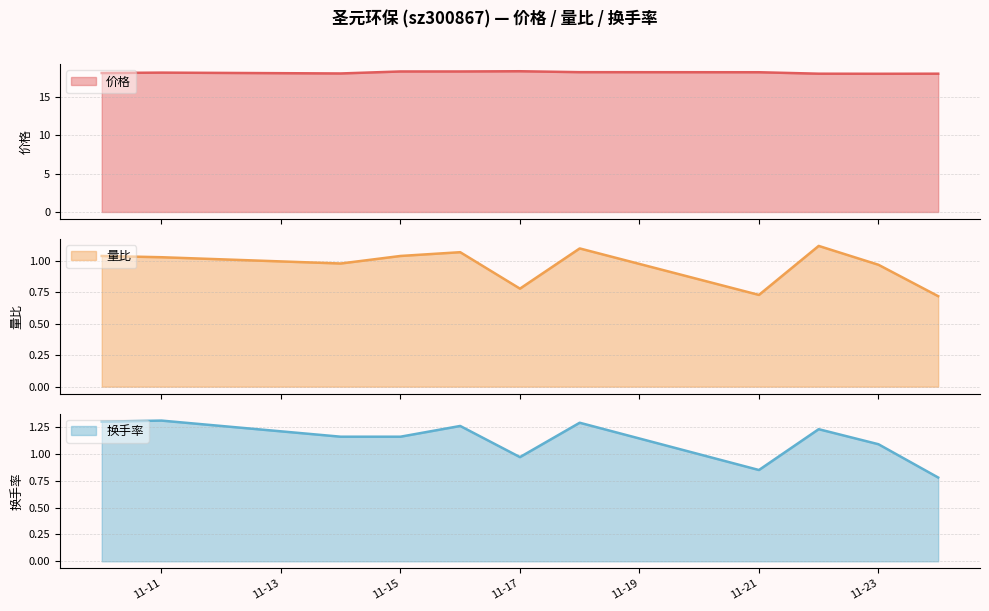

Where is 换手率 nearest to the value 1?

11-17